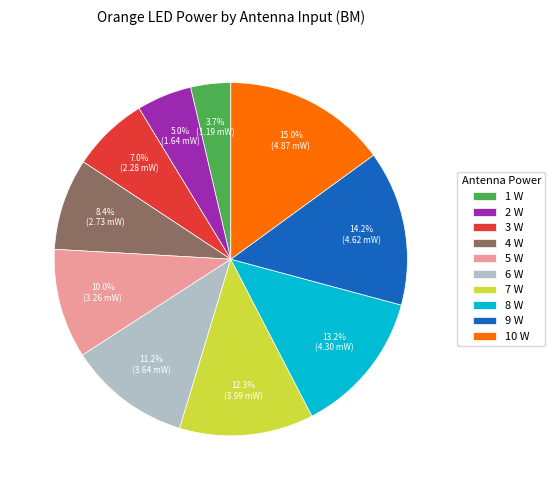

Is it true that 2 W is 5% of the pie?

True